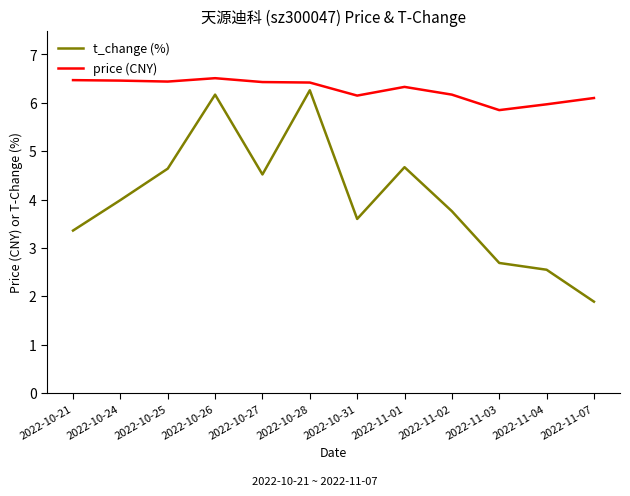

Where is price (CNY) nearest to the value 6?

2022-11-04